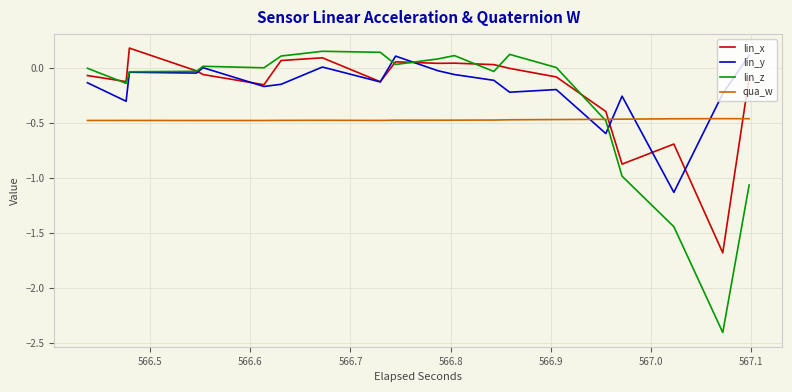

What is the greatest value displayed?

0.2